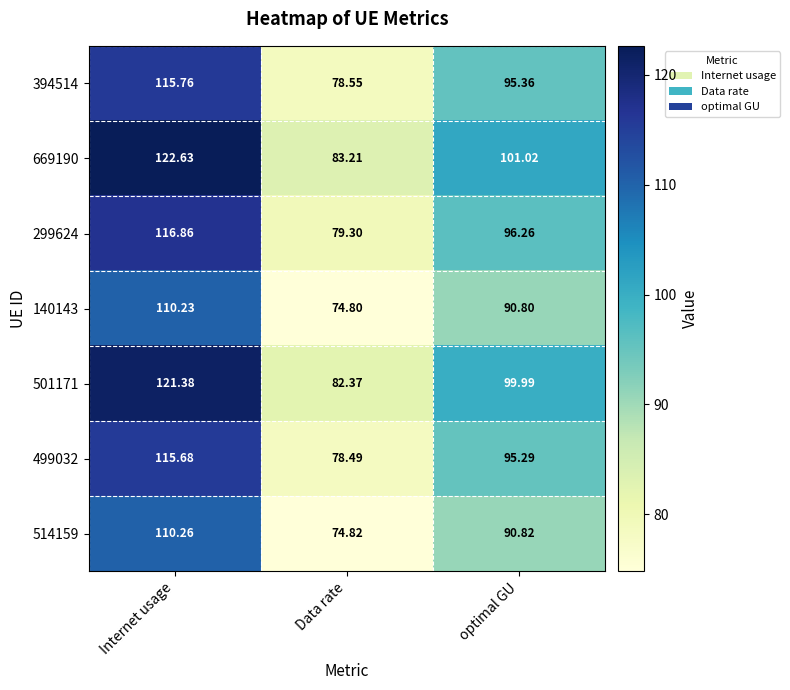

Rank the categories by 394514 value from lowest to highest.

Data rate, optimal GU, Internet usage